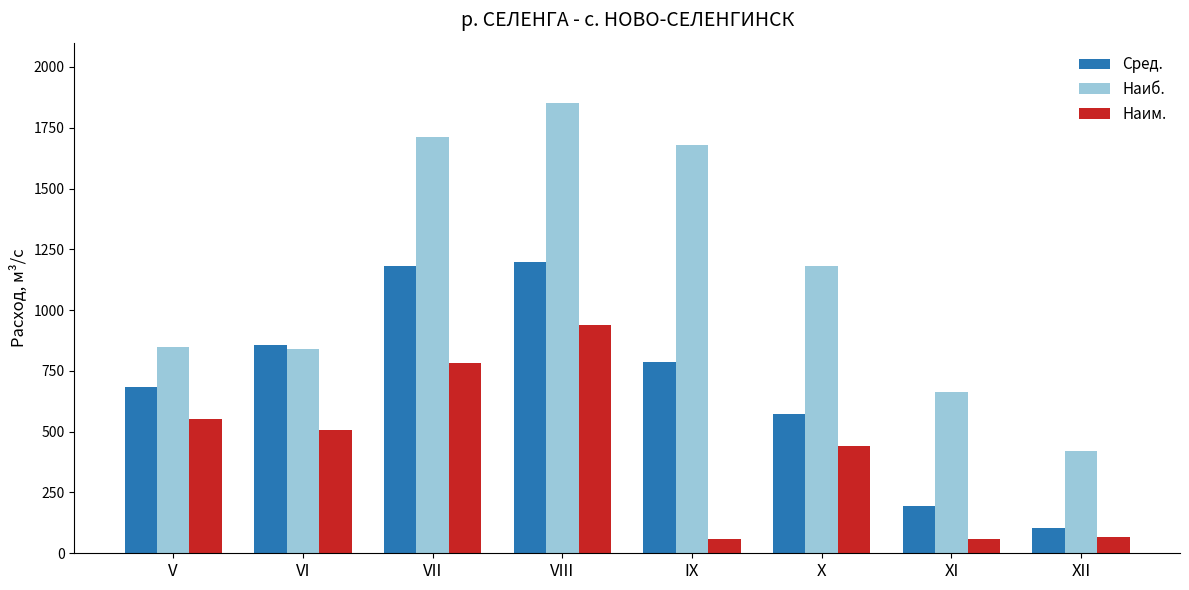

What is the value of the Сред. bar at the 2nd from the left?

855